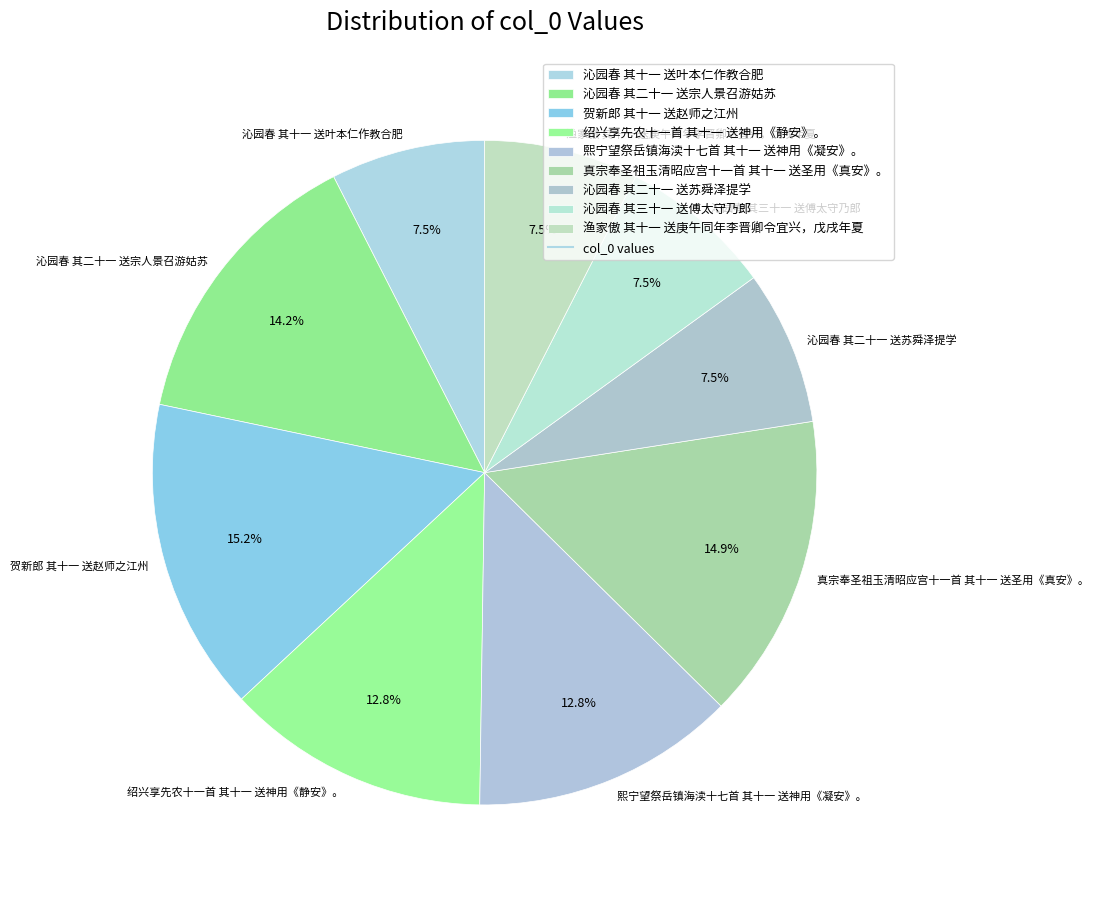

Combined, what portion of the pie is 贺新郎 其十一 送赵师之江州 and 沁园春 其二十一 送苏舜泽提学?

22.7%